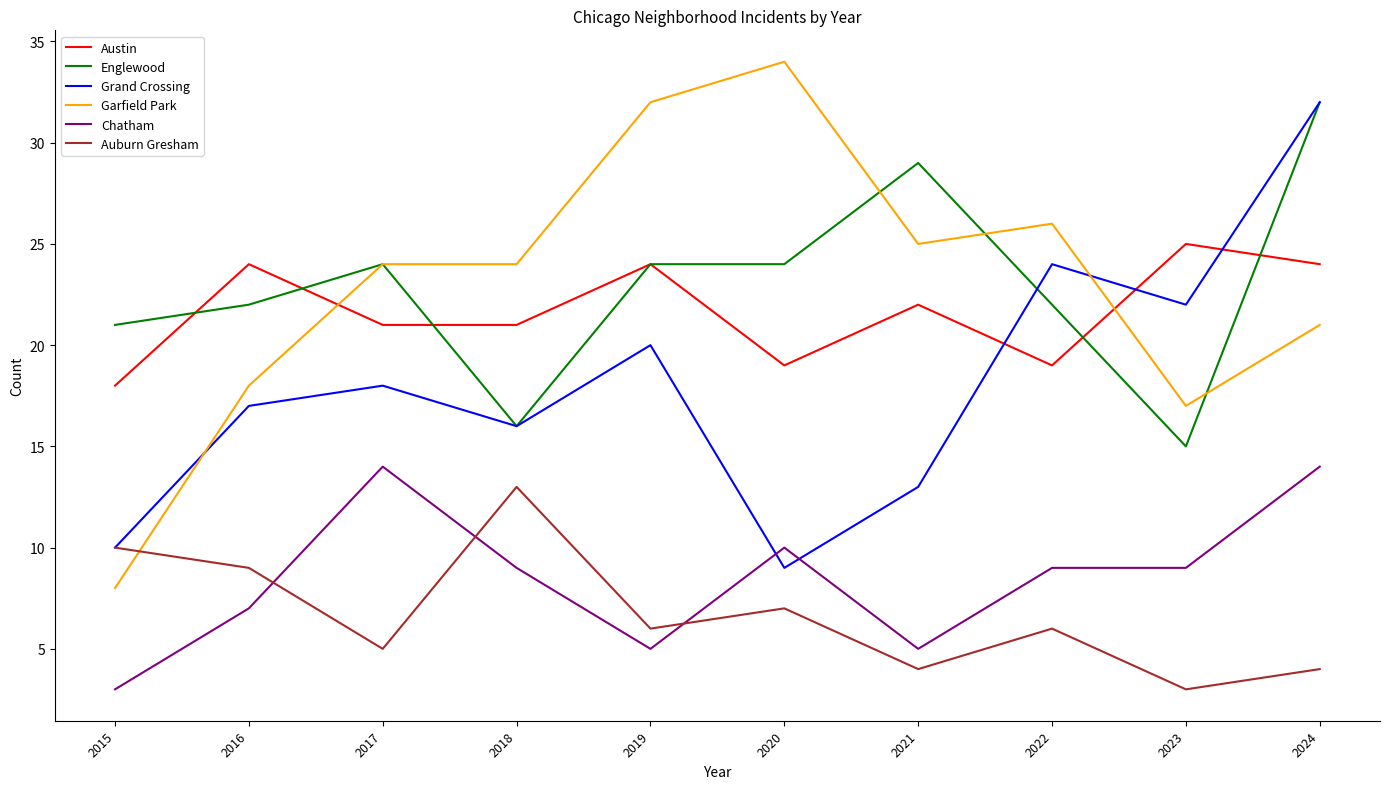

What is the difference between the Grand Crossing values at 2023 and 2017?

4